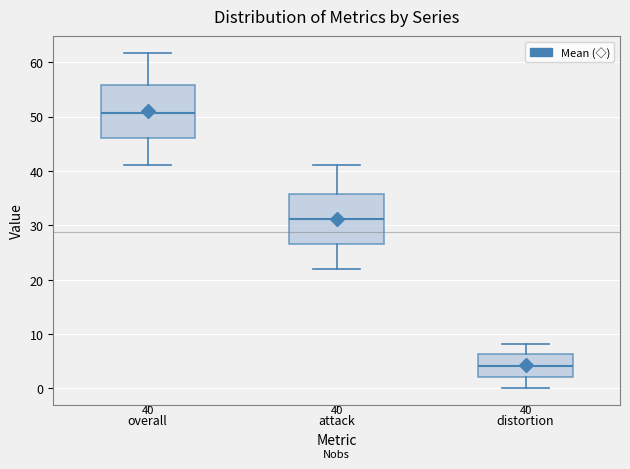

Which box's median line is the lowest?

distortion